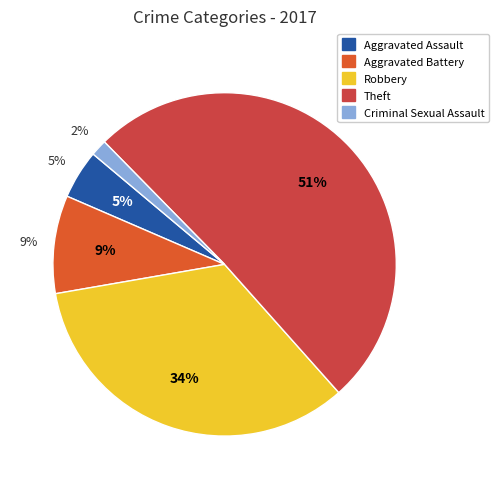

Approximately how many times larger is the value at Aggravated Assault compared to Aggravated Battery?

0.5